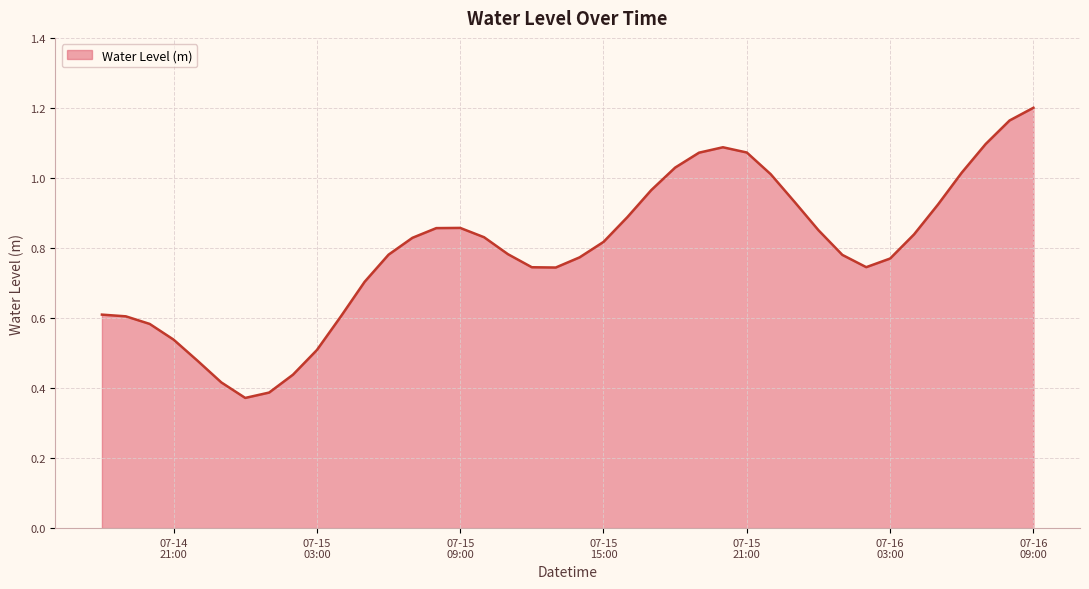

Is this an area chart (filled region under the line)?

Yes